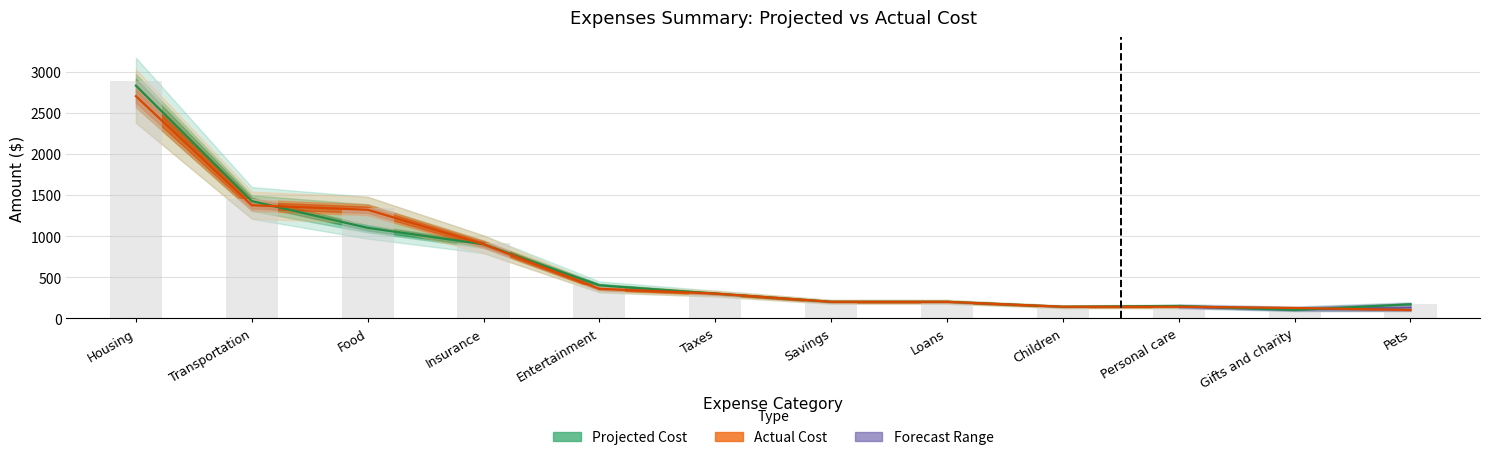

What is the difference between the Projected Cost values at Loans and Food?

900